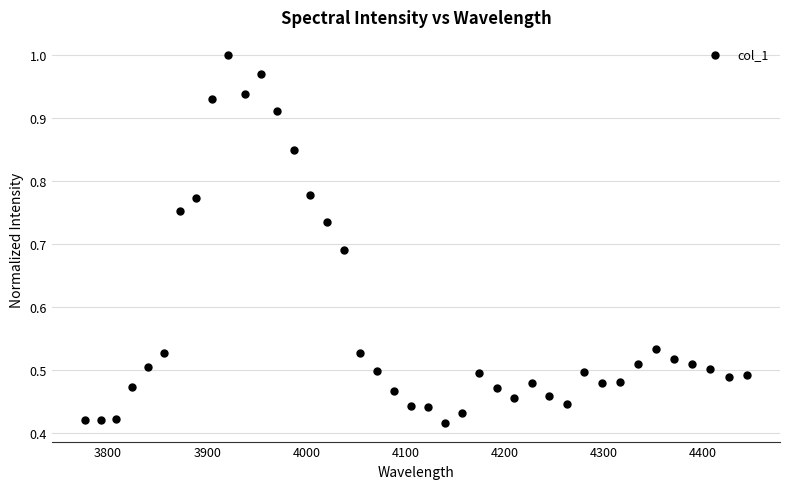

What is the range of Y values (max minus min)?

0.6